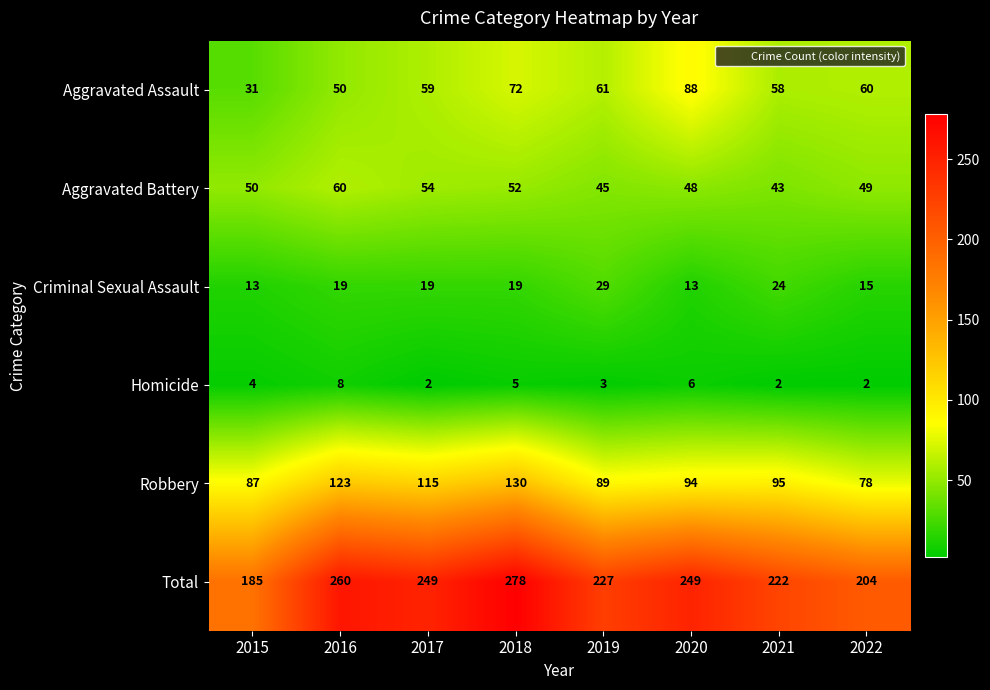

Is the value of Total at 2015 greater than the value of Criminal Sexual Assault at 2019?

Yes